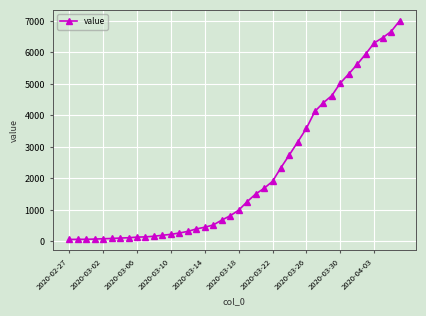

What is the difference between the maximum and second lowest values?

6935